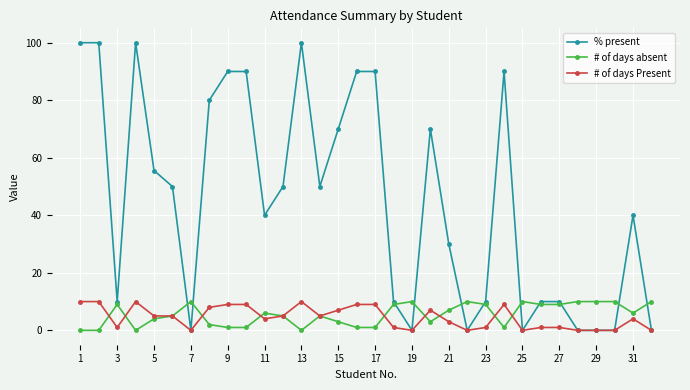

Which series has the widest spread of values?

% present